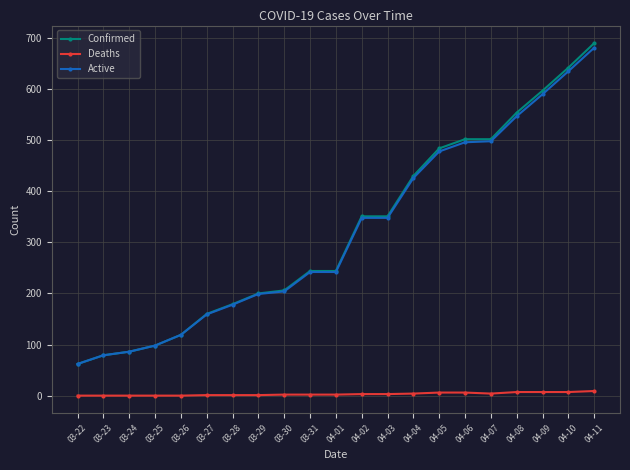

True or false: Deaths and Active intersect in this chart.

False